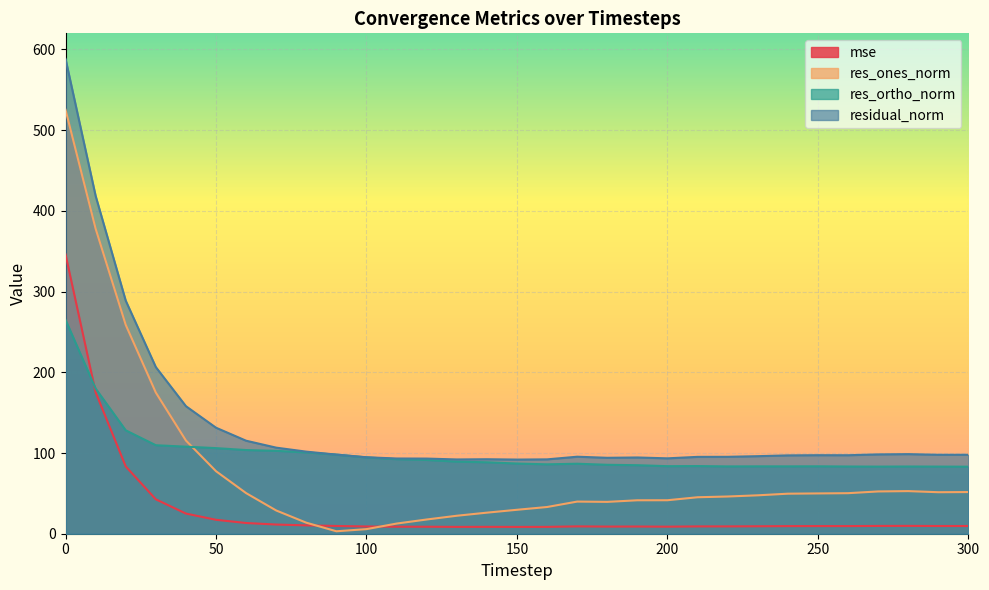

Which has a higher value, 290 or 220?

290